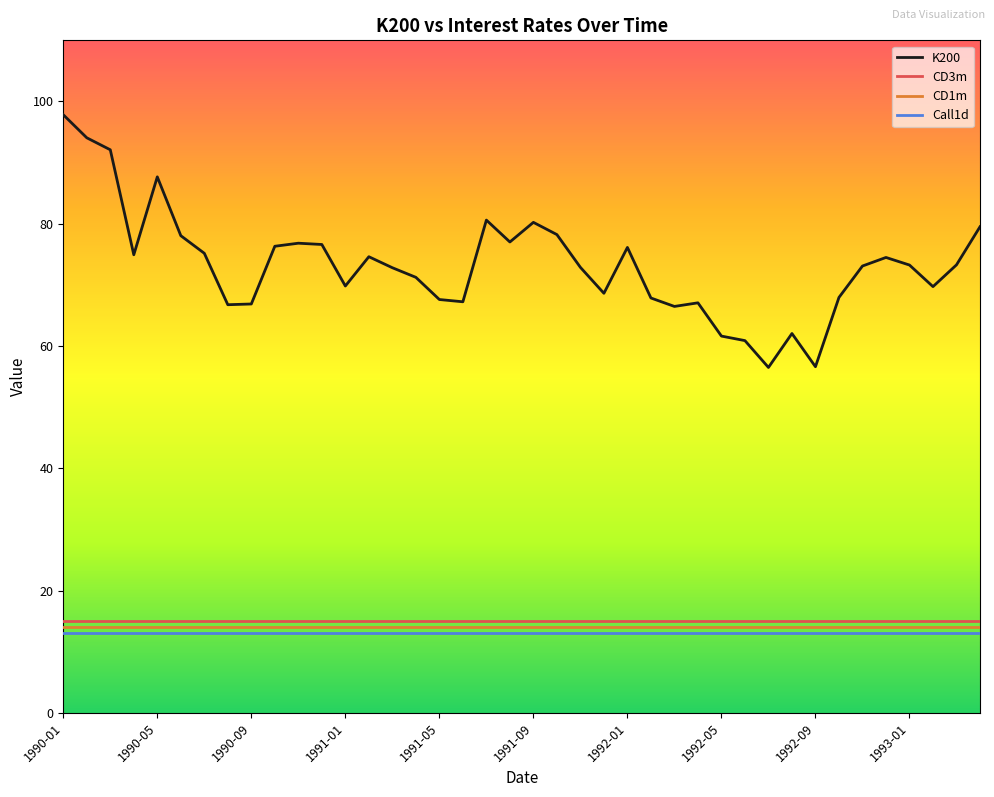

Which series has the largest total across all categories?

K200